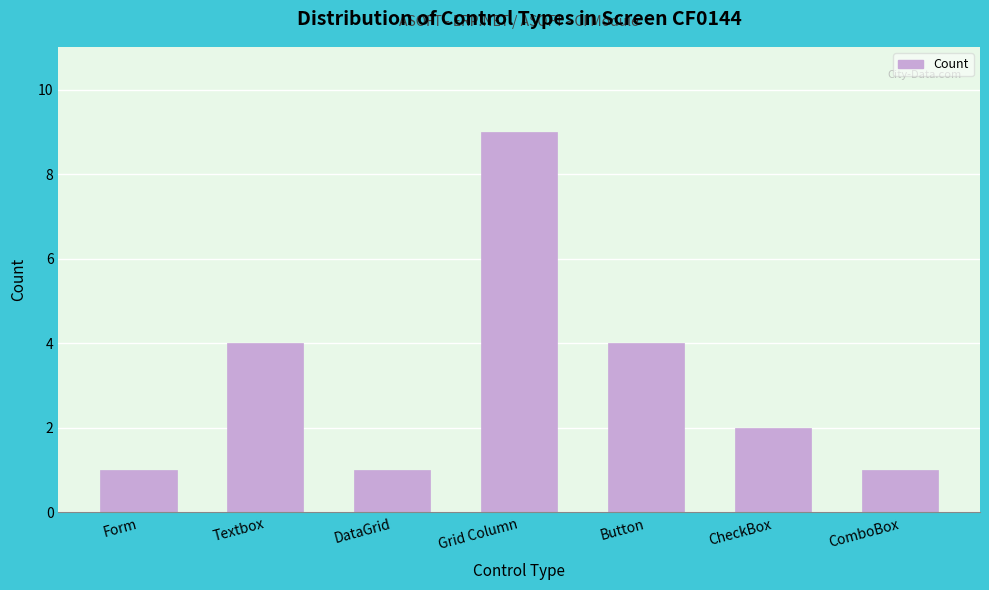

Reading left to right, transcribe all the data shown in this chart.

Form=1	Textbox=4	DataGrid=1	Grid Column=9	Button=4	CheckBox=2	ComboBox=1